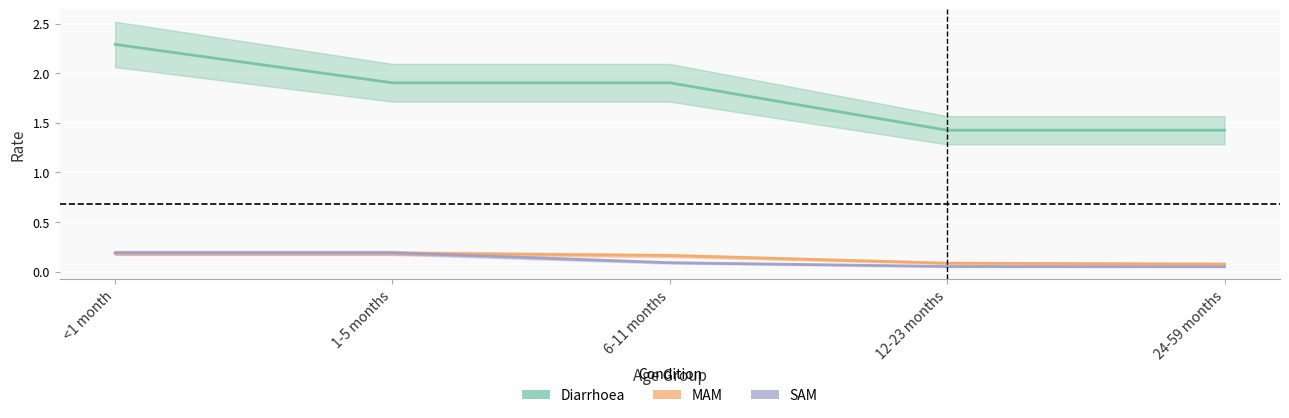

Which has a higher value, 12-23 months or <1 month?

<1 month